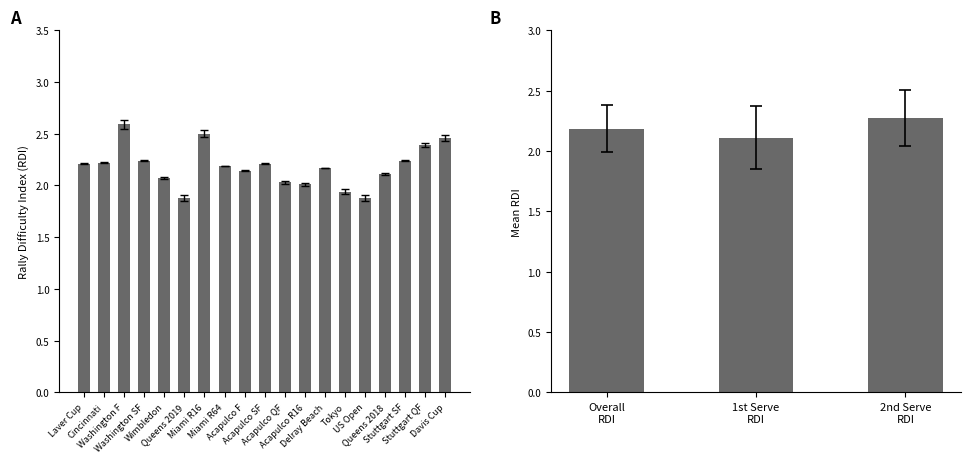

Which label corresponds to the largest value in the chart?

Washington F